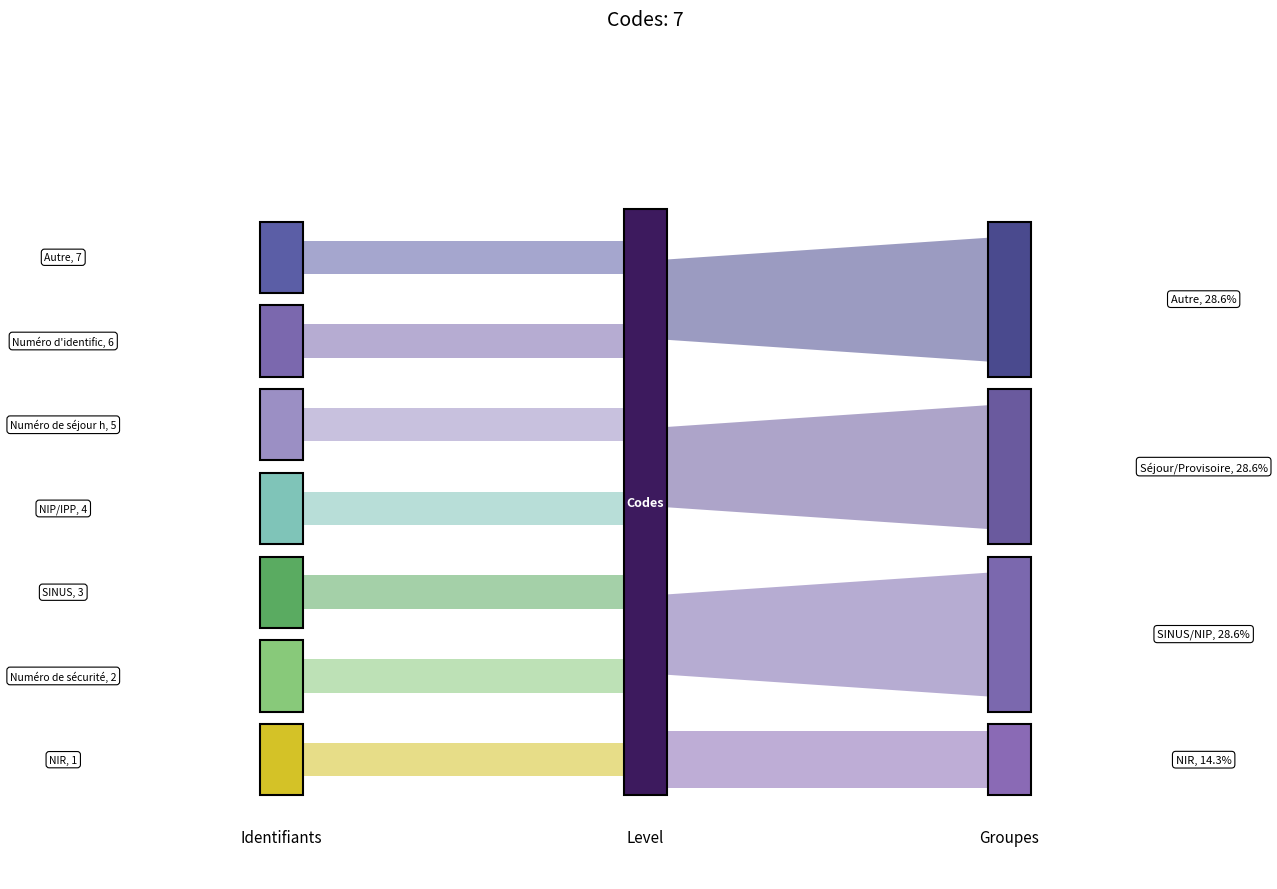

Which category has the highest value across all series?

Autre